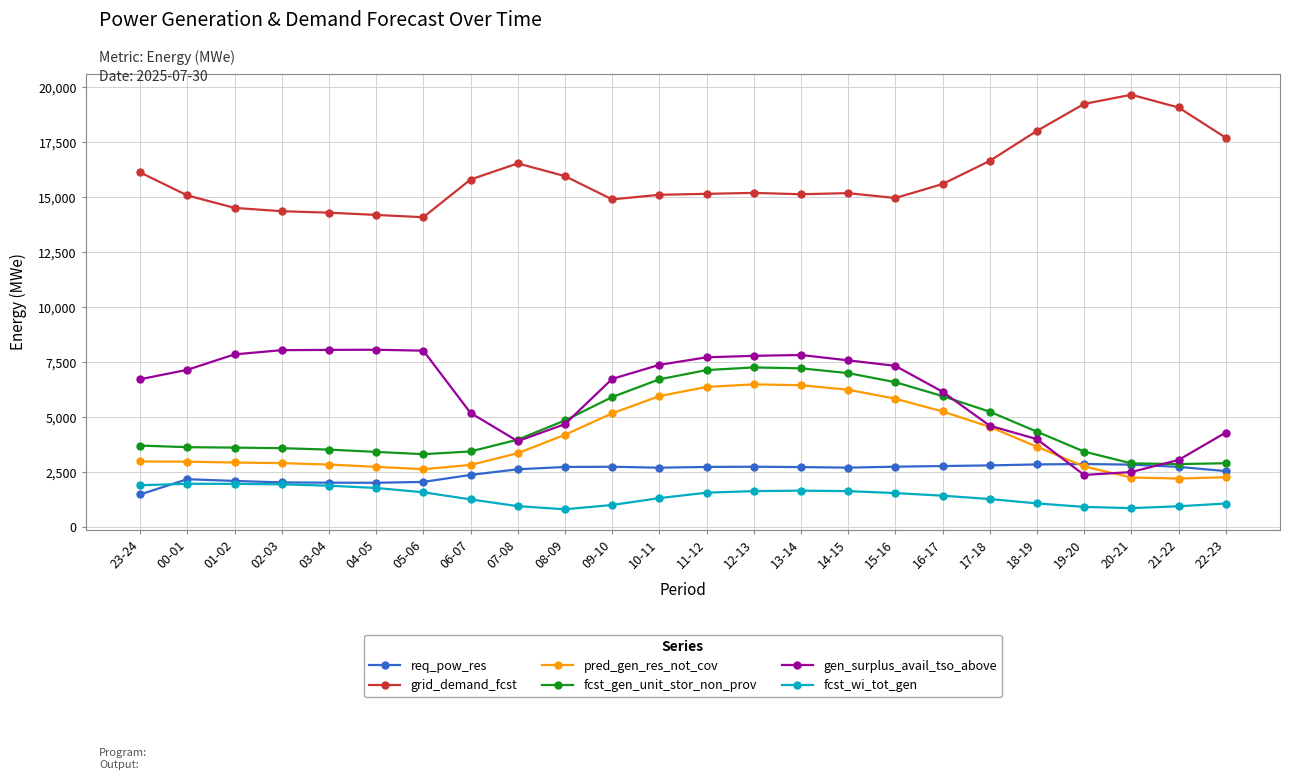

What is the lowest value of the pred_gen_res_not_cov series?

2215